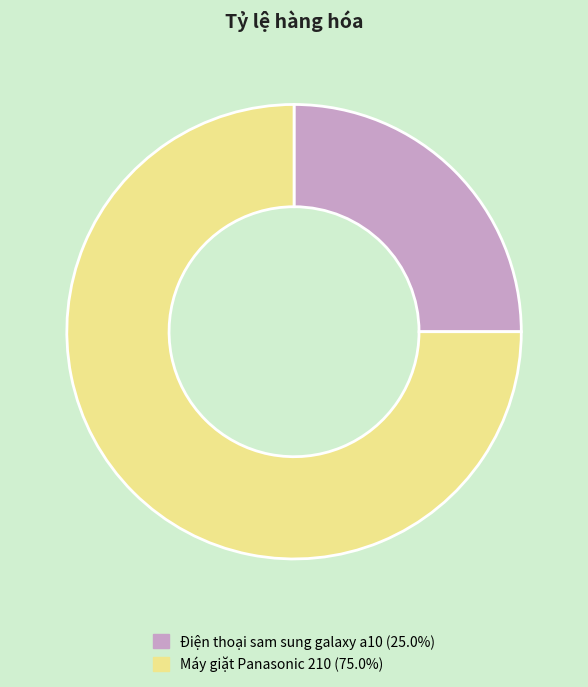

Do Điện thoại sam sung galaxy a10 and Máy giặt Panasonic 210 together represent more than half of the pie?

Yes